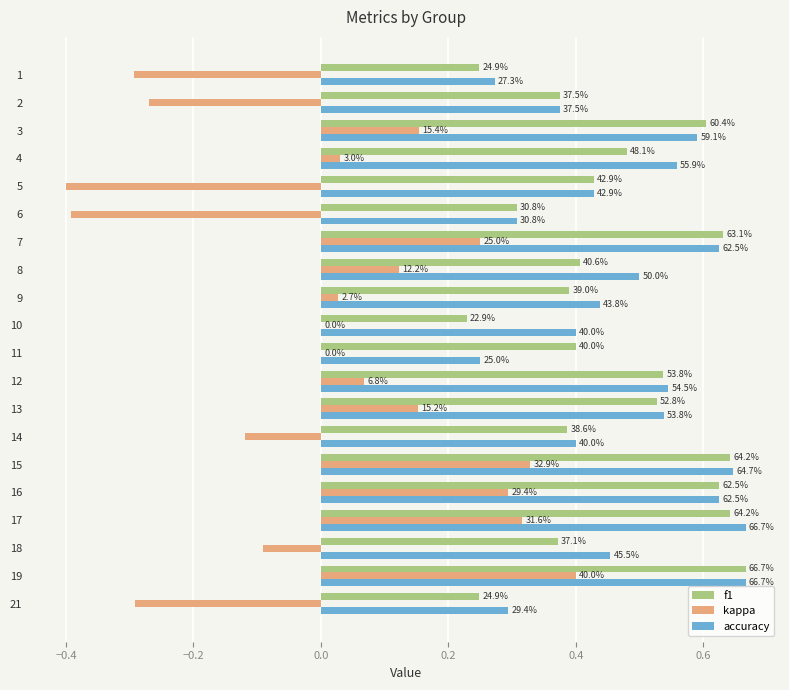

At 8, list the series in order from smallest to largest.

kappa, f1, accuracy